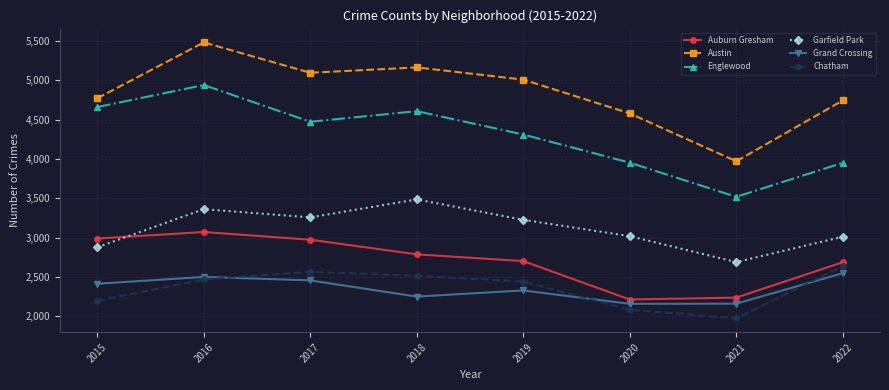

At how many categories does at least one series exceed 3445?

8